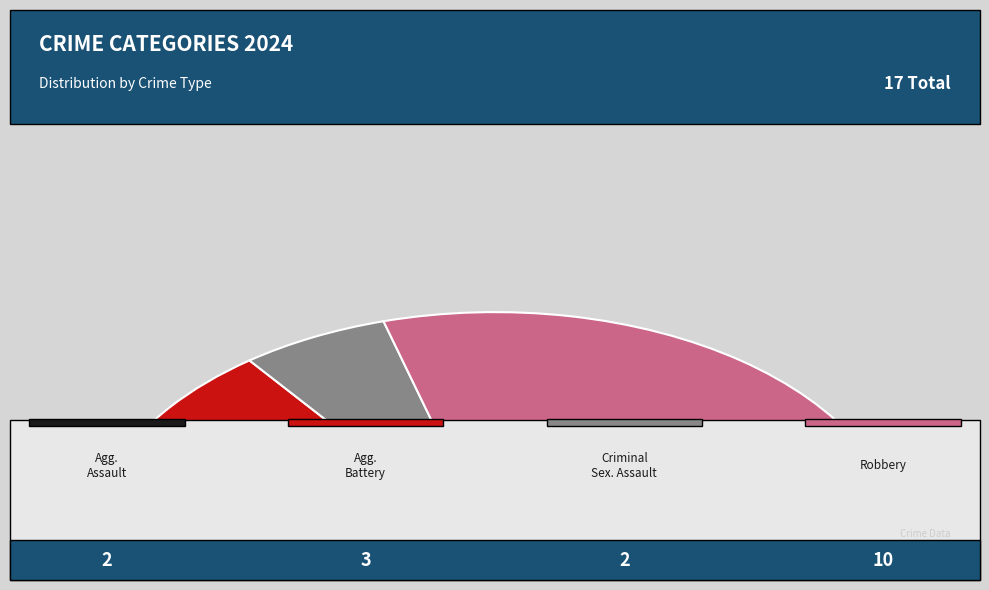

What percentage is the Aggravated Battery slice, to the nearest percent?

18%